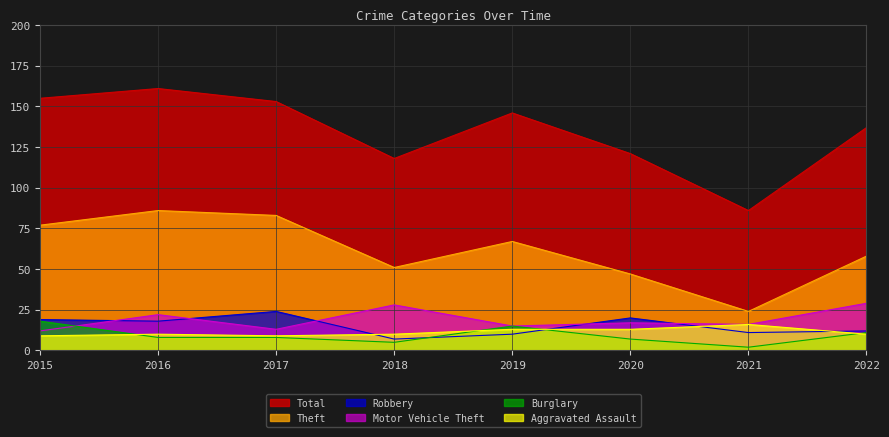

Rank the series at 2017 from highest to lowest value.

Total, Theft, Robbery, Motor Vehicle Theft, Aggravated Assault, Burglary